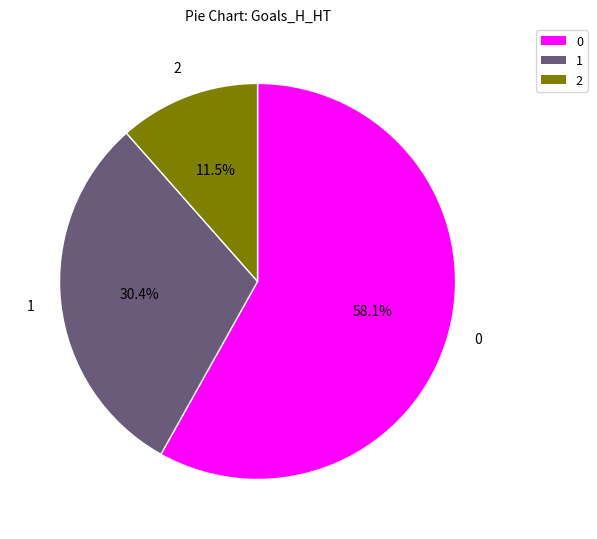

Does any single category account for the majority?

Yes